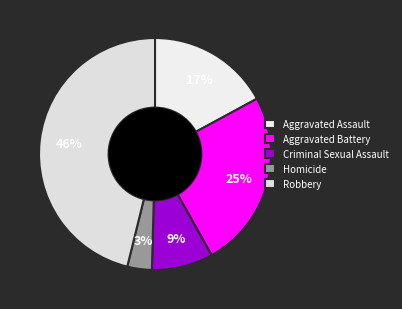

Which category has the smallest portion of the pie?

Homicide